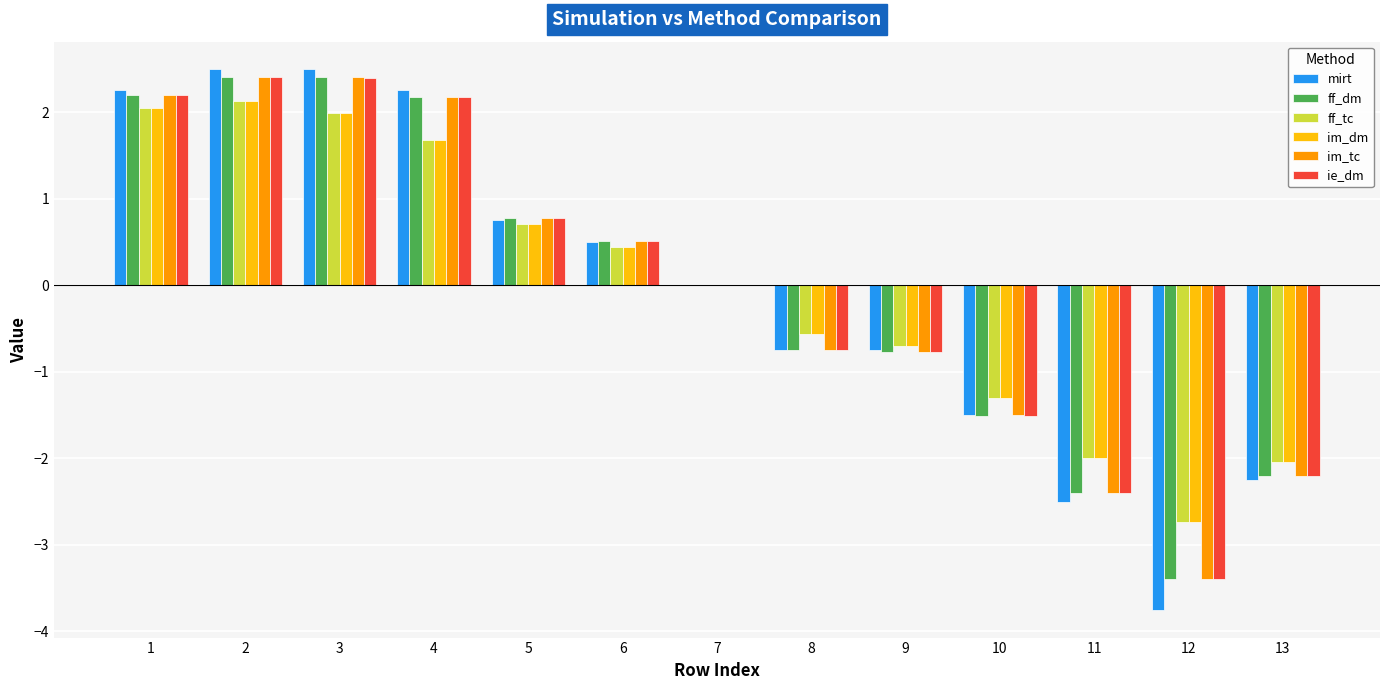

How many series are shown in this chart?

6